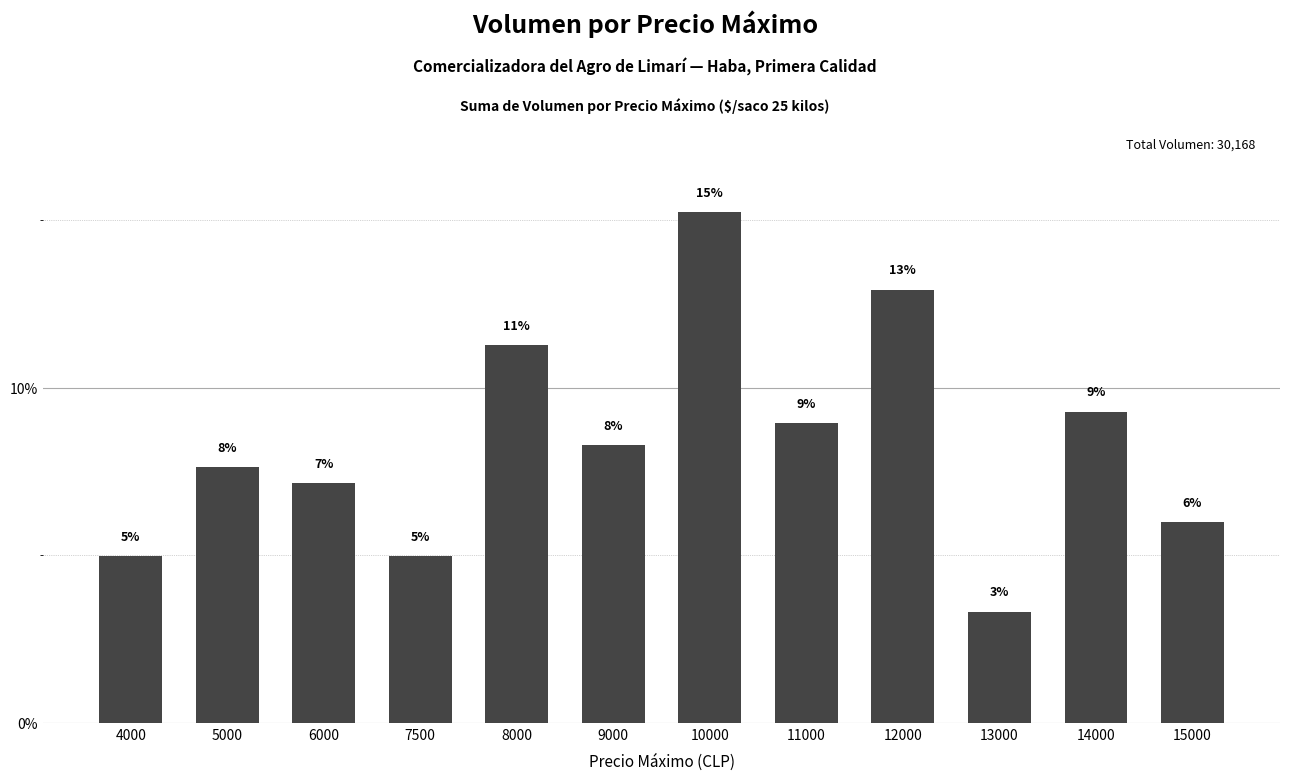

True or false: the data shows 12.0 at 5000.

False